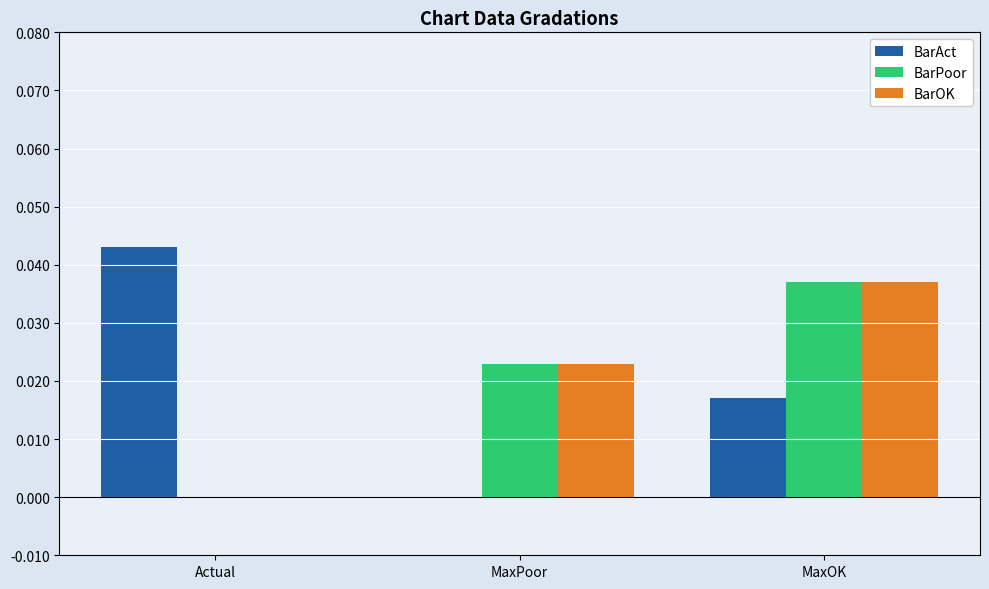

Between Actual and MaxPoor, which series saw the biggest shift?

BarAct